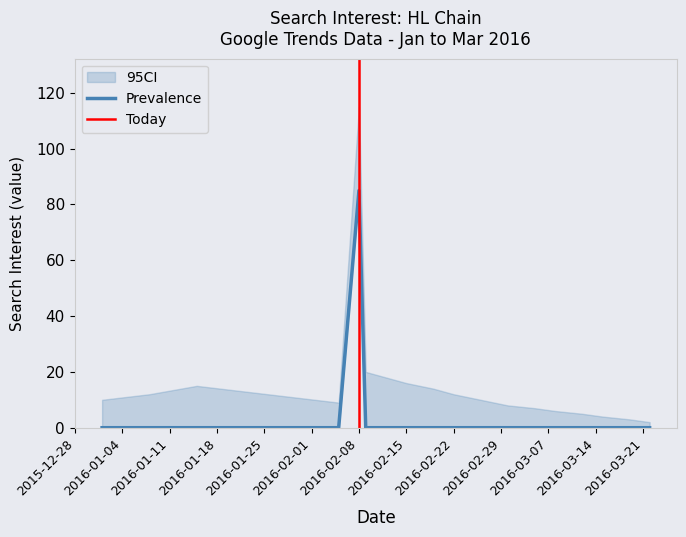

The chart shows a value of 0 at 2016/01/29. True or false?

True